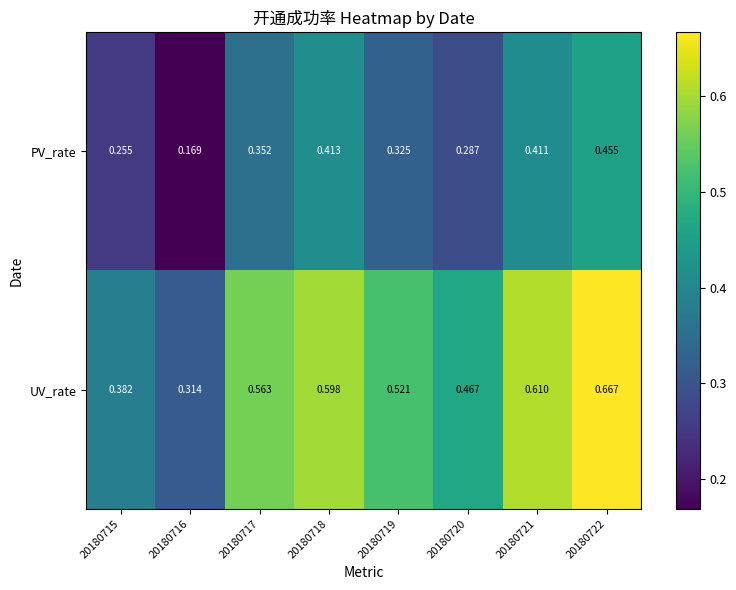

What is the total value across all series at 20180721?

1.0